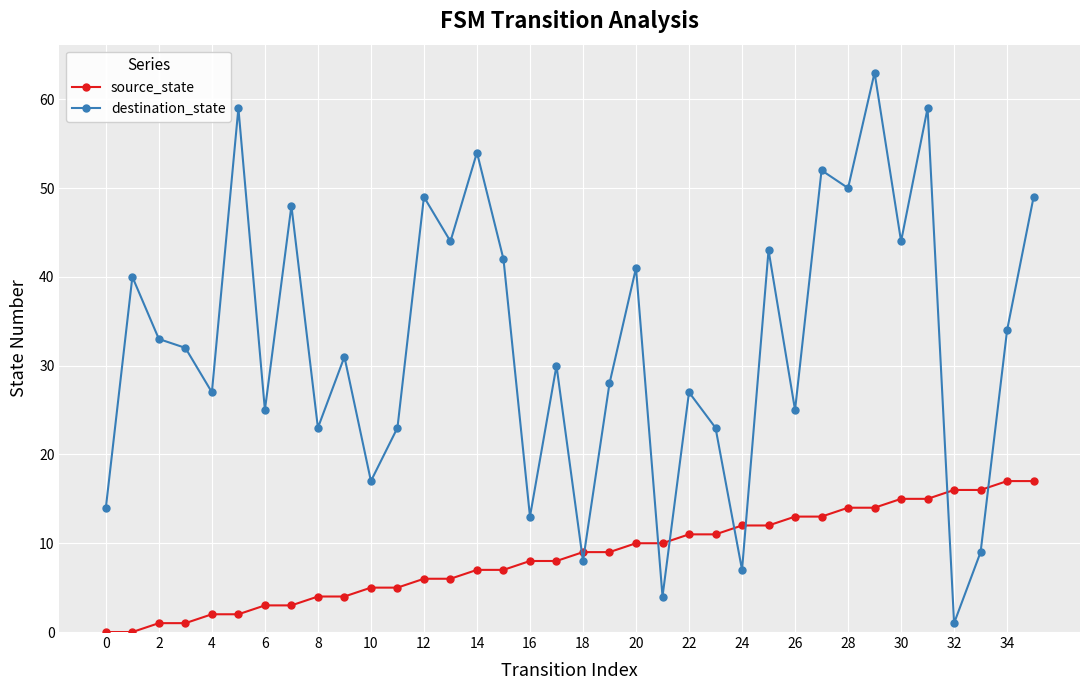

True or false: destination_state has more than 2 interior local peaks.

True